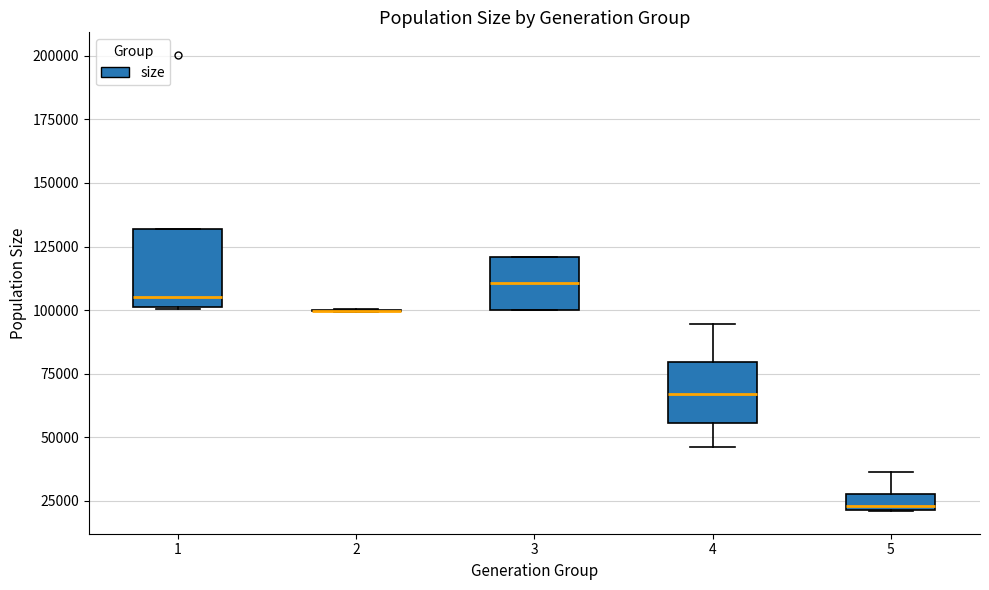

Where is the upper edge of the box at x = 1 on the y-axis? The values are not printed on the chart, so give them approximately, as read against the axis.

130000